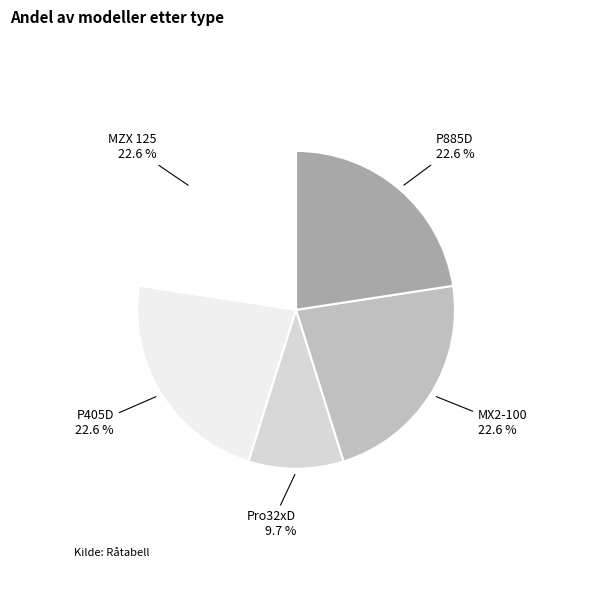

To the nearest percent, what is the combined percentage of P405D and Pro32xD?

32%